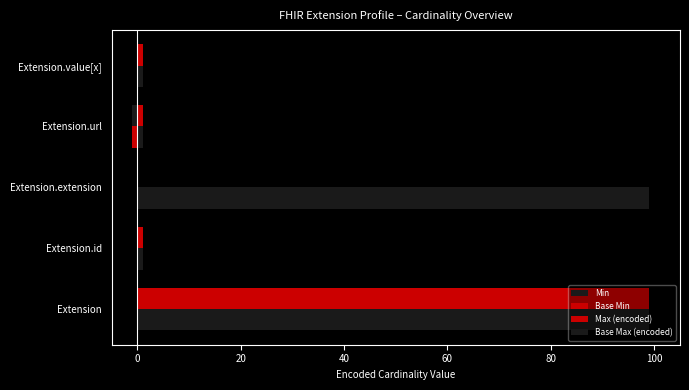

How many series are shown in this chart?

4